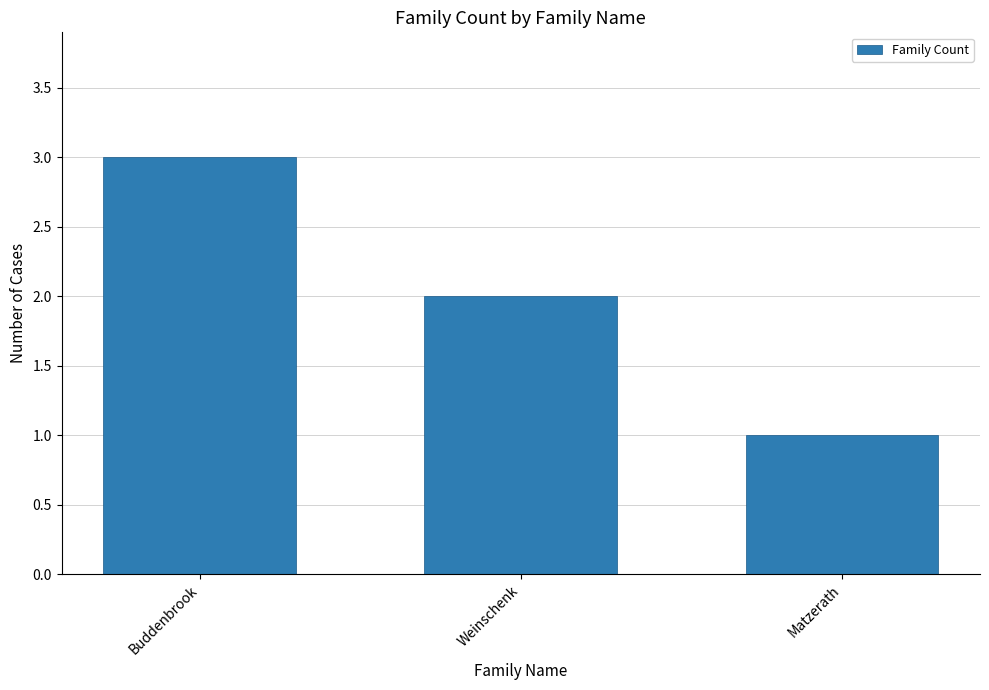

Count the values in the range 1 to 3.

3